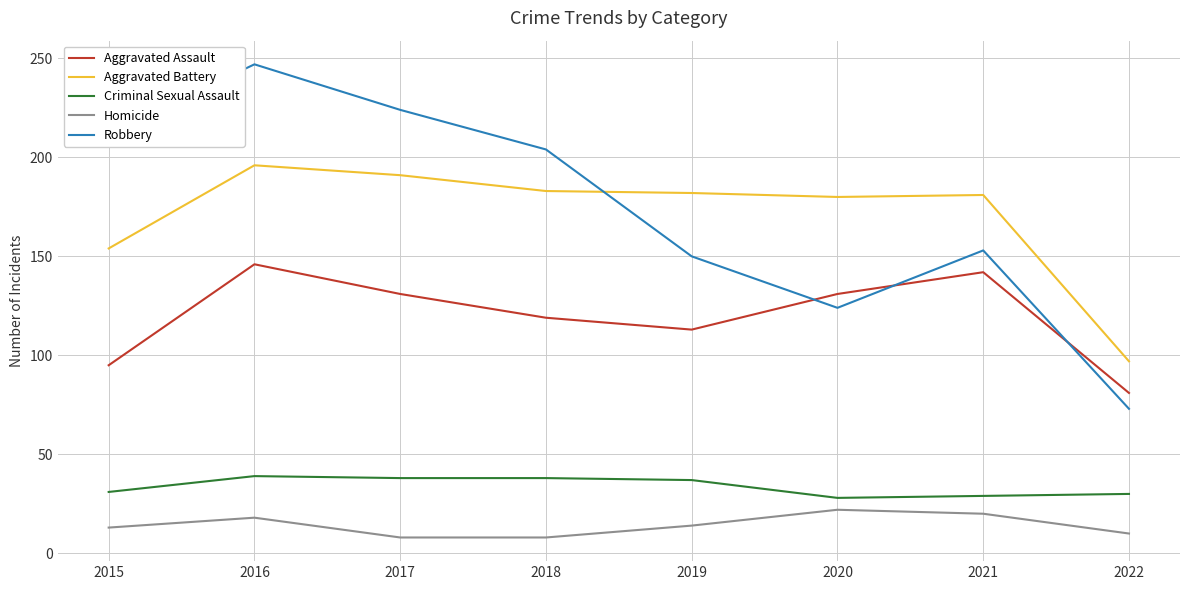

True or false: Criminal Sexual Assault and Homicide intersect in this chart.

False